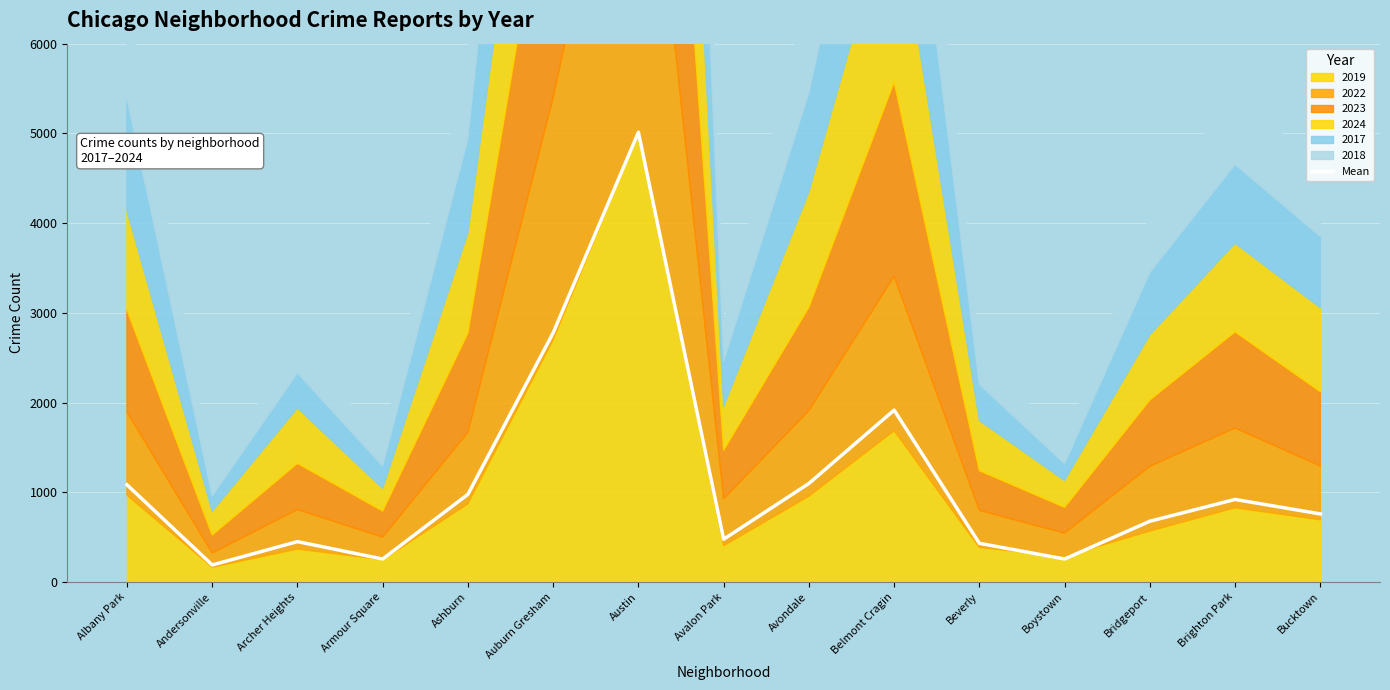

Is it true that the value at Andersonville is 38.1?

True